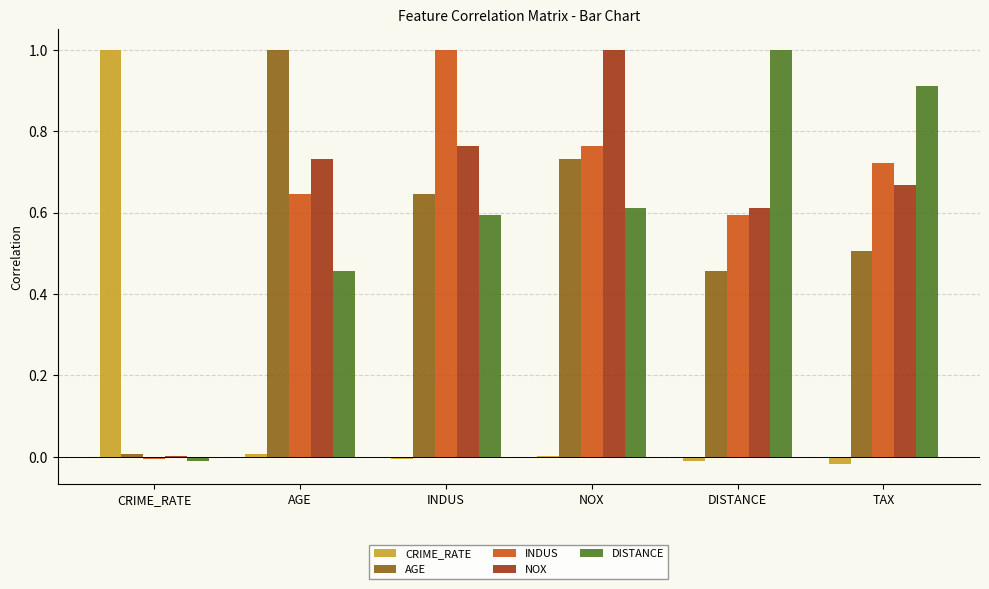

Which category has the highest value in the DISTANCE series?

DISTANCE